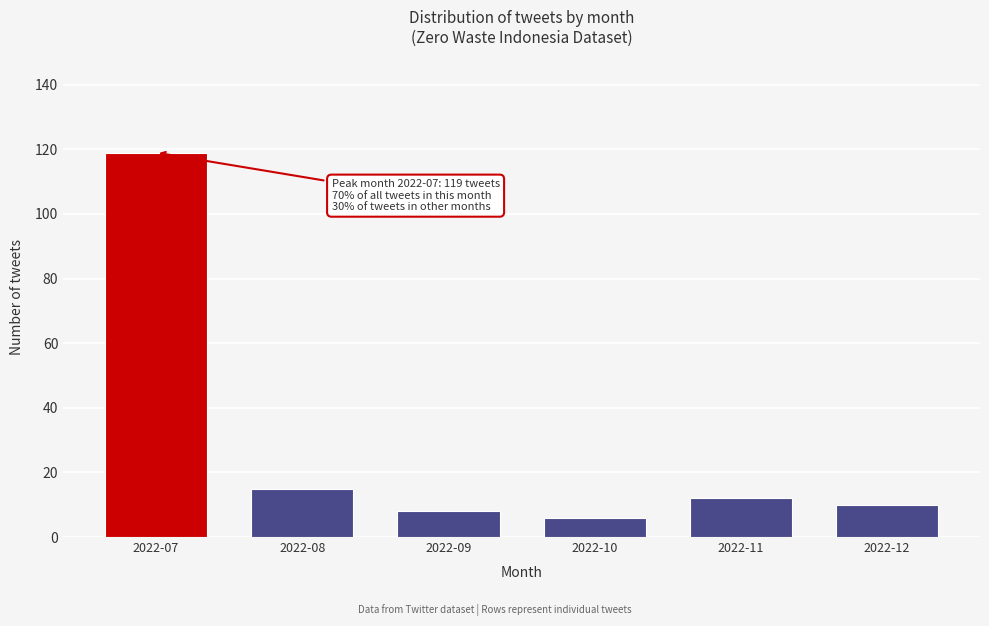

Reading left to right, what are all the values shown in this chart?

2022-07=119	2022-08=15	2022-09=8	2022-10=6	2022-11=12	2022-12=10